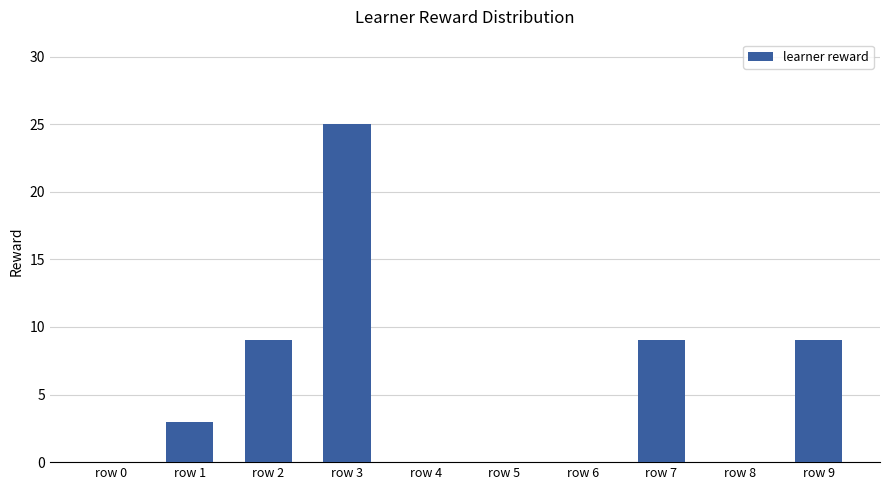

Which category has the highest value across all series?

row 3